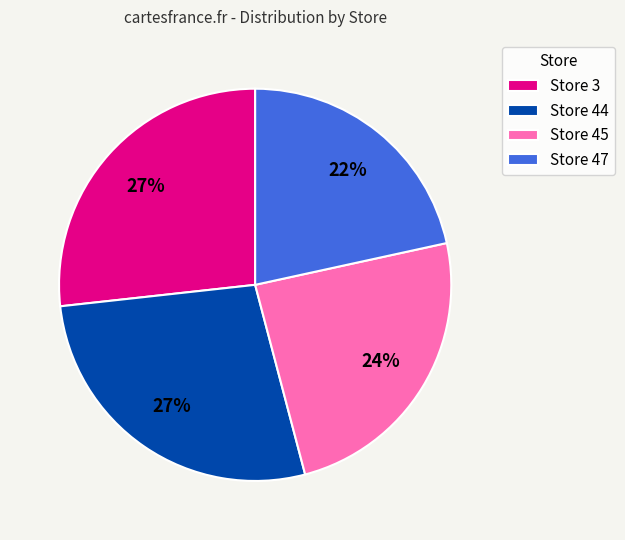

To the nearest percent, what is the difference between the Store 47 and Store 3 slice percentages?

5%